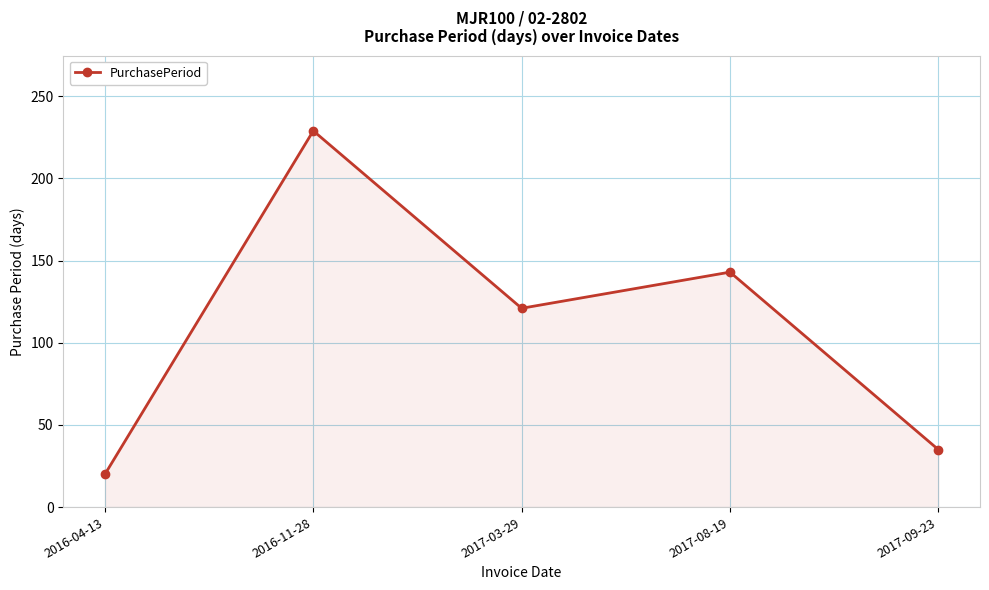

What is the greatest value displayed?

229